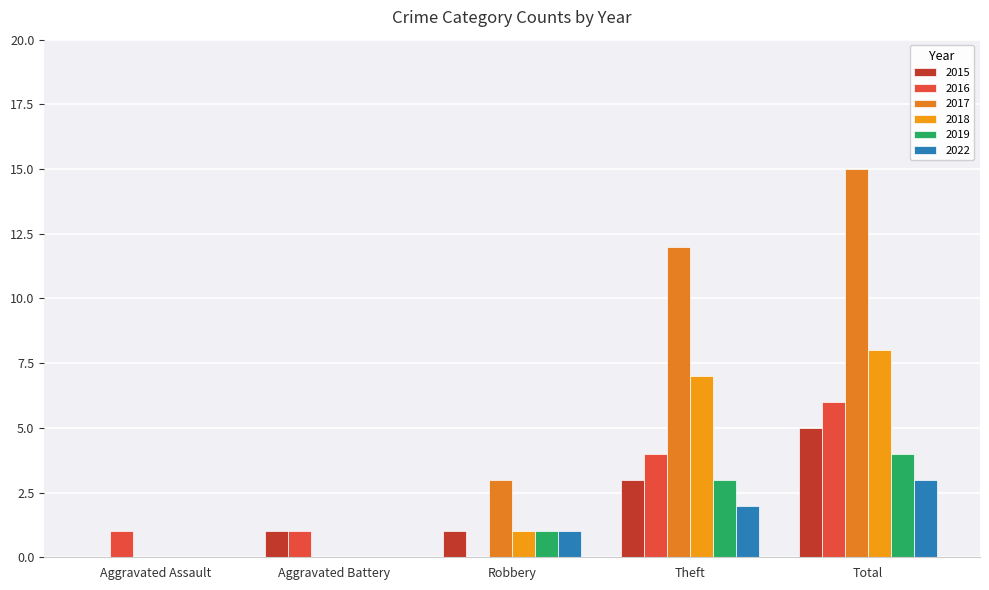

Which series has the widest spread of values?

2017